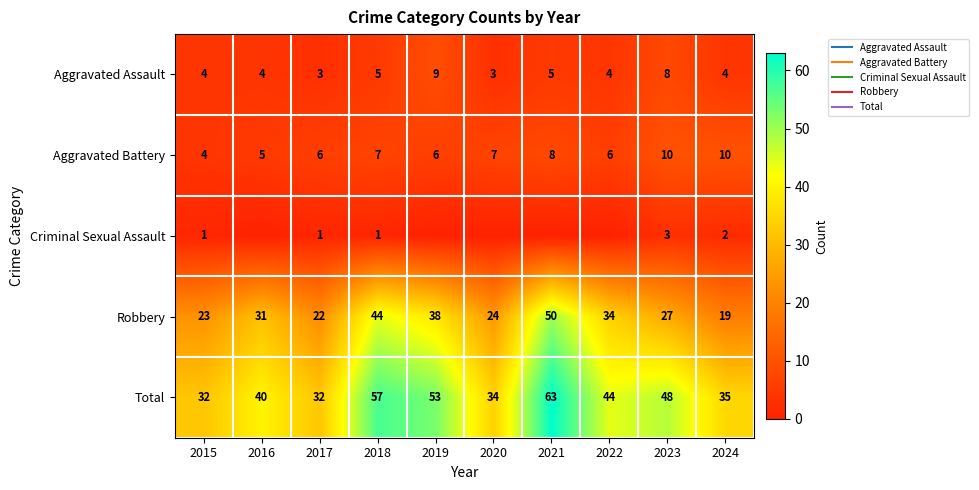

Which series has the largest total across all categories?

Total